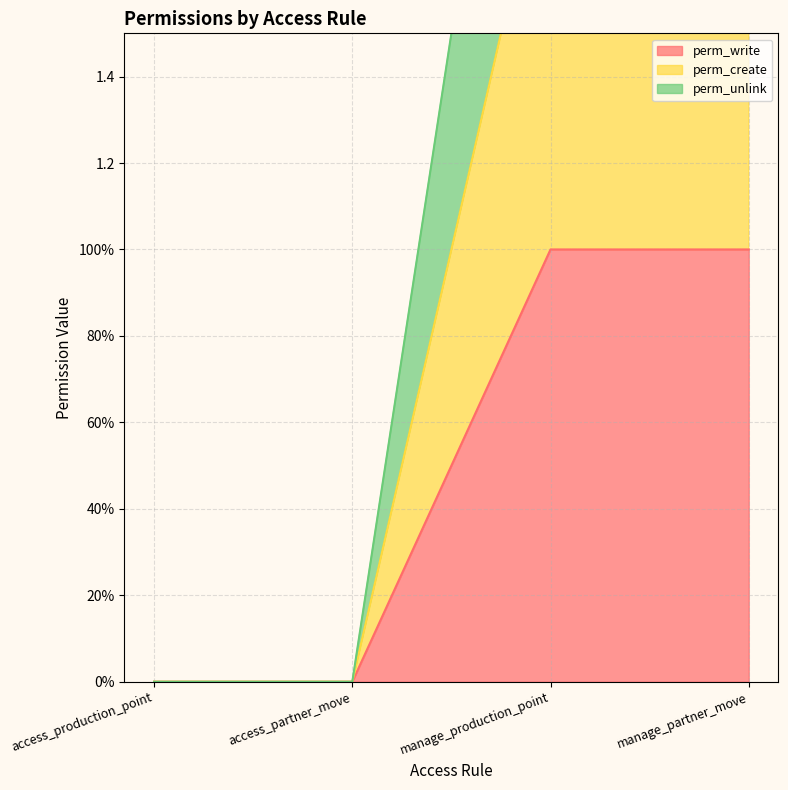

True or false: perm_unlink has a value of 4 at manage_production_point.

False